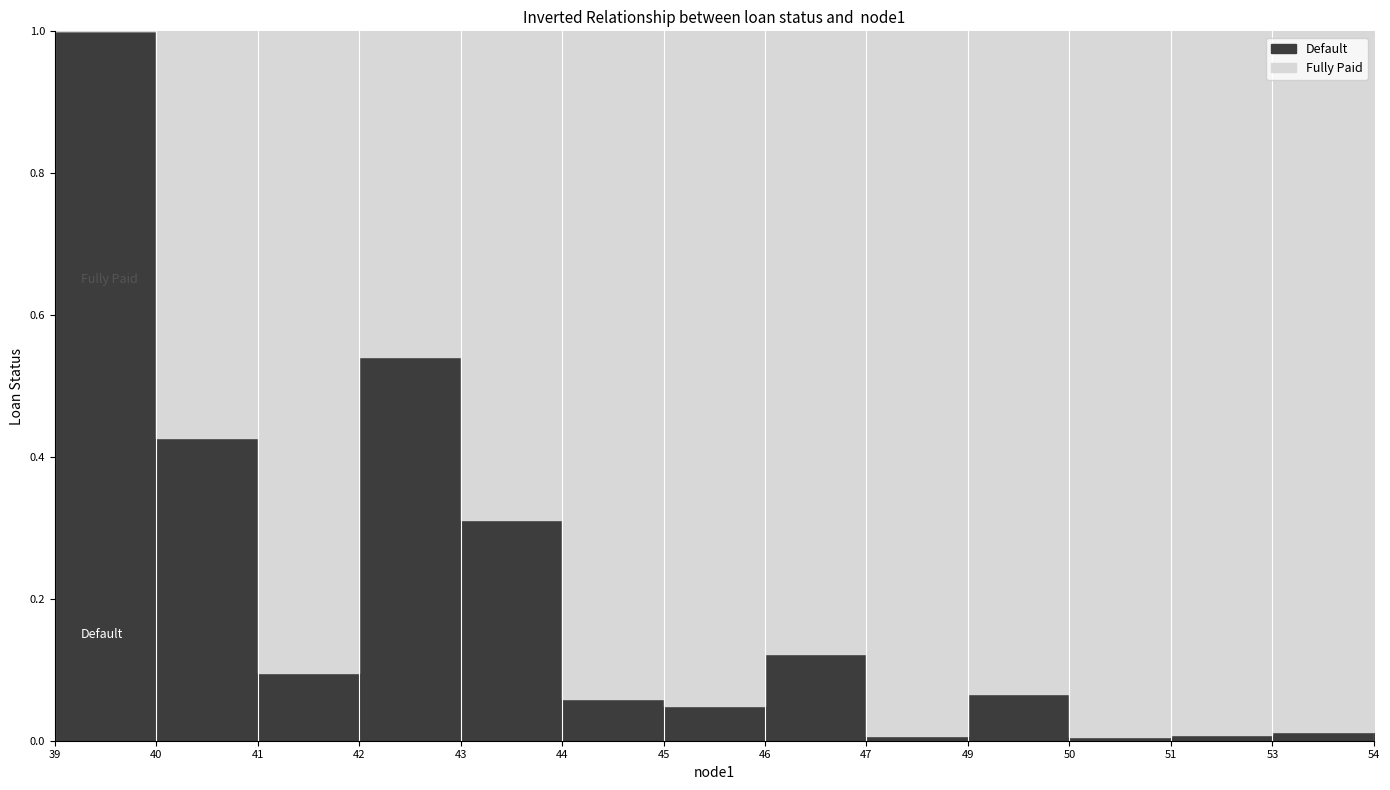

How many distinct data groups are displayed?

2